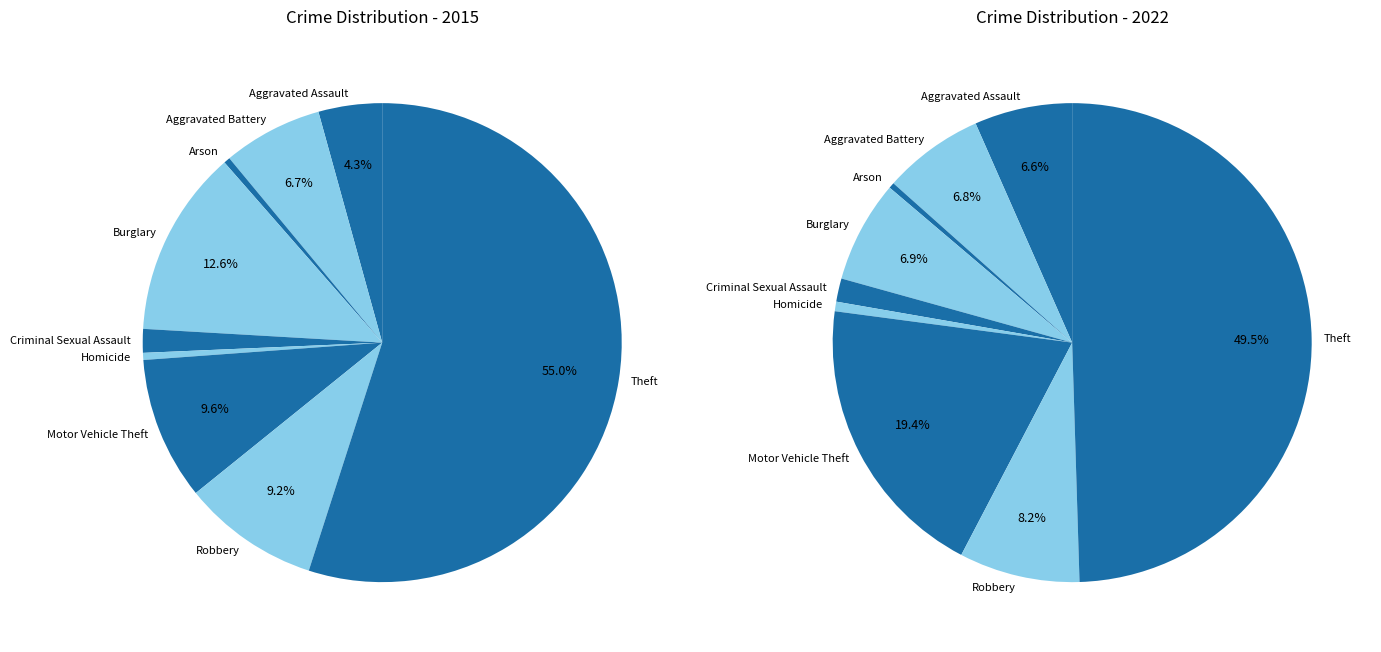

What percentage is the Motor Vehicle Theft slice, to the nearest percent?

19%